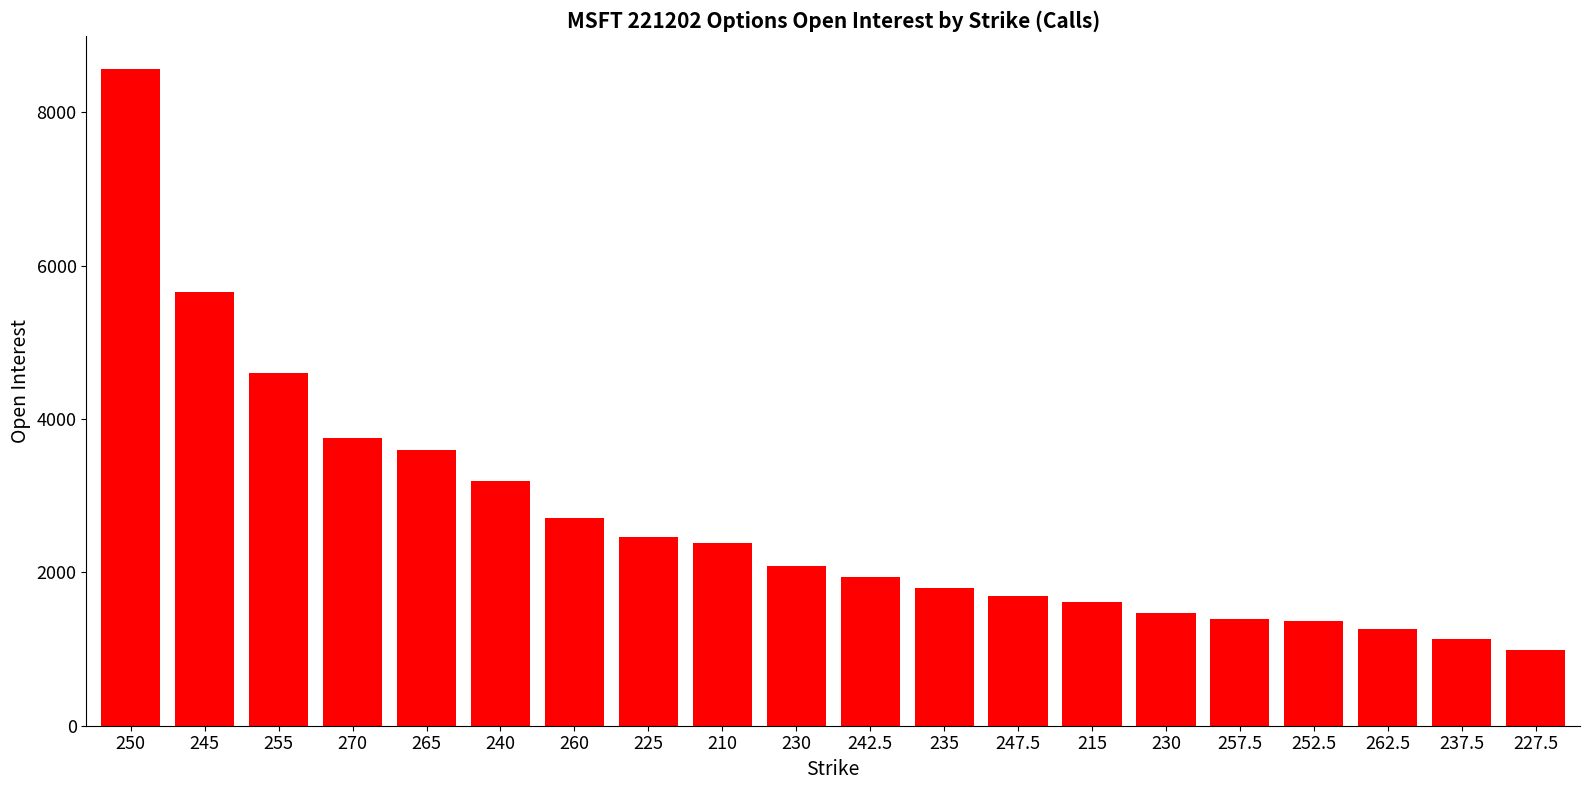

Does the chart contain any negative values?

No